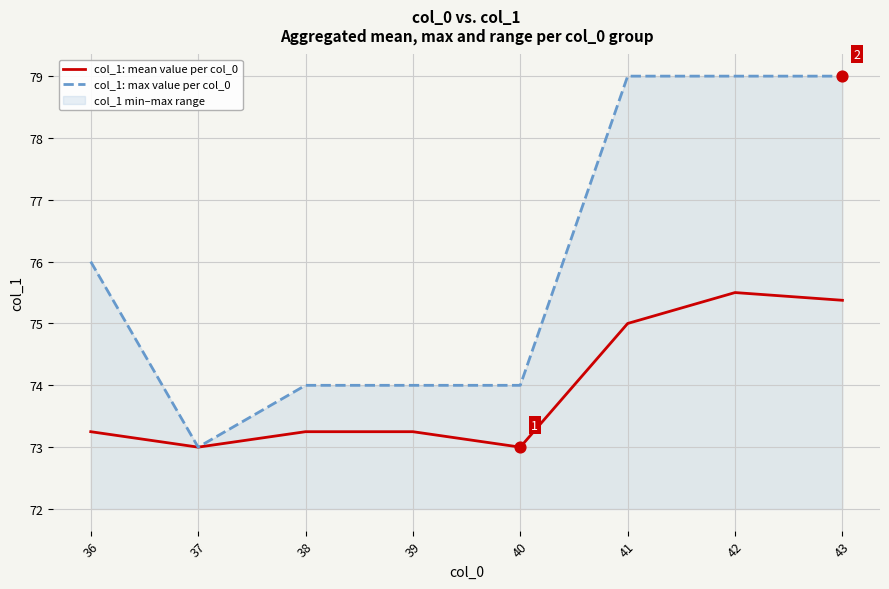

Which series contains the lowest Y value?

col_1: mean value per col_0